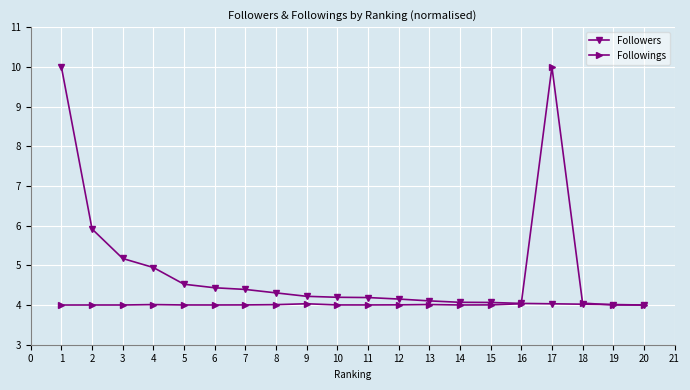

Is it true that Followings equals 4.0 at 4?

True